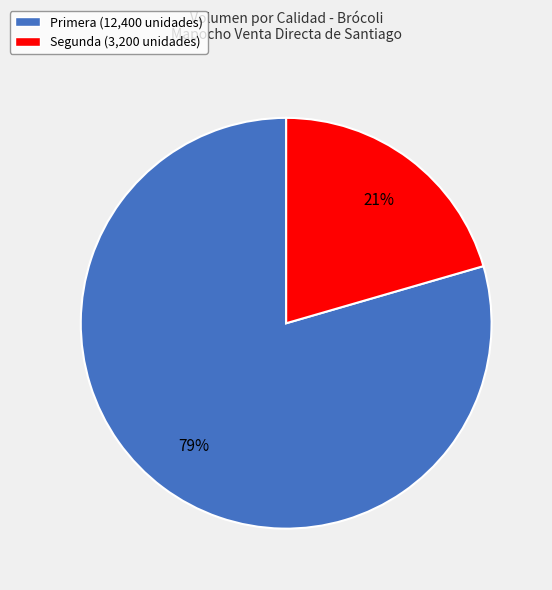

Which category accounts for the majority?

Primera